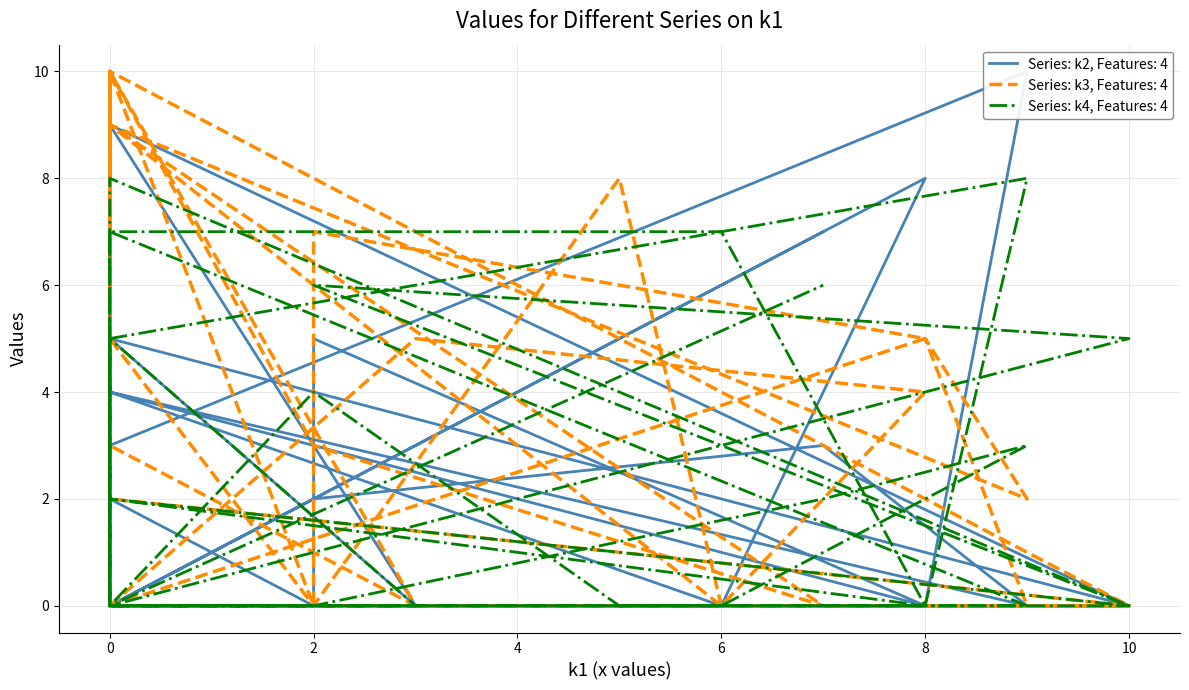

What is the maximum value shown in the chart?

10